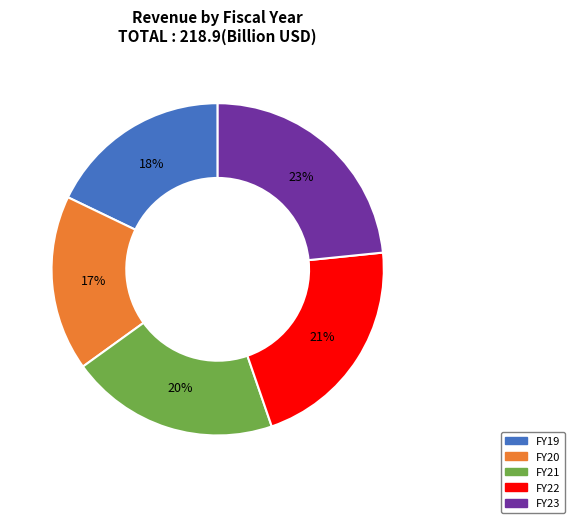

How many segments does this pie chart have?

5